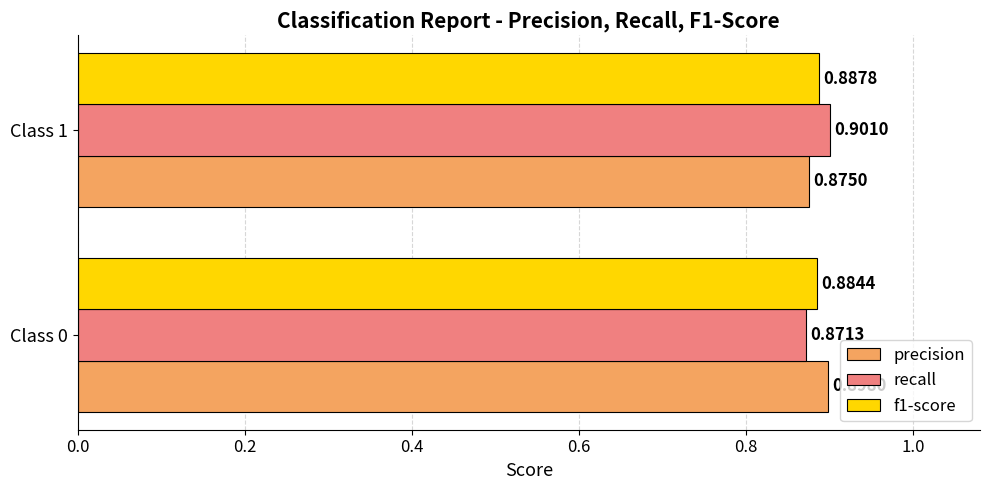

How many f1-score values are between 0 and 1?

2